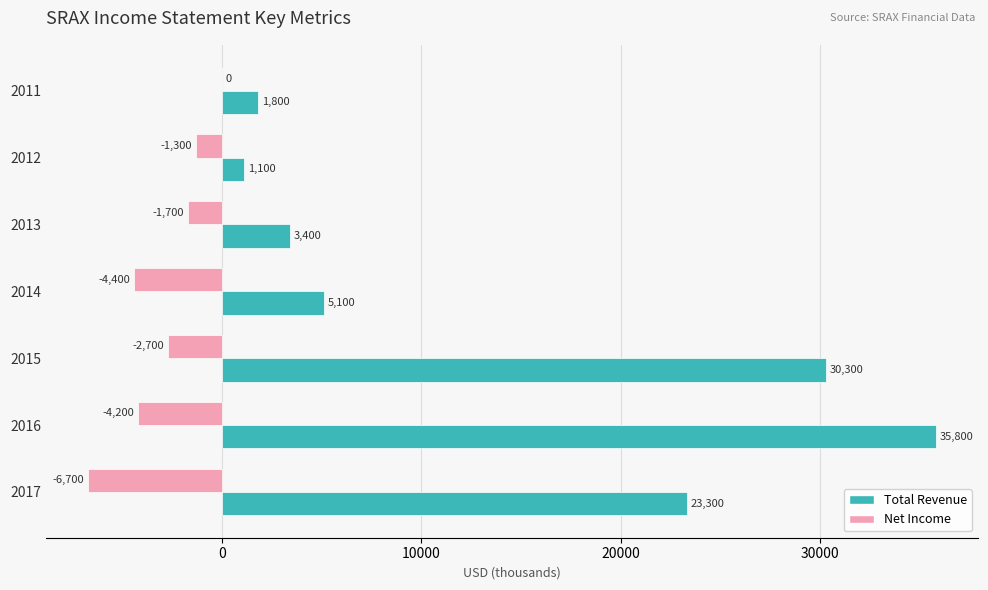

Between 2015 and 2011, which series saw the biggest shift?

Total Revenue